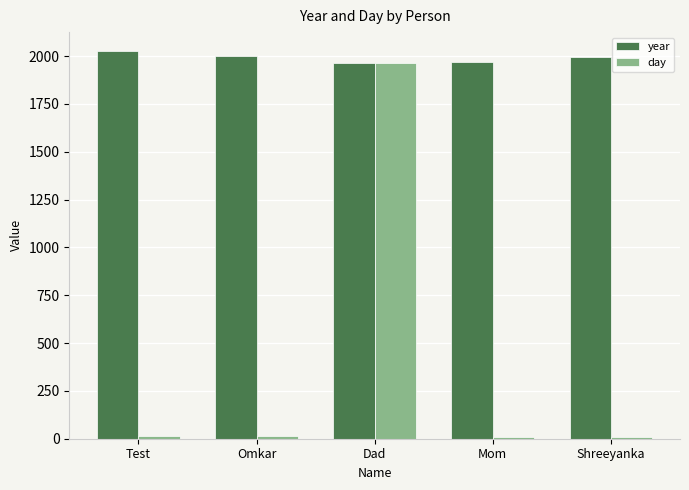

List the series in order of their peak value, highest first.

year, day